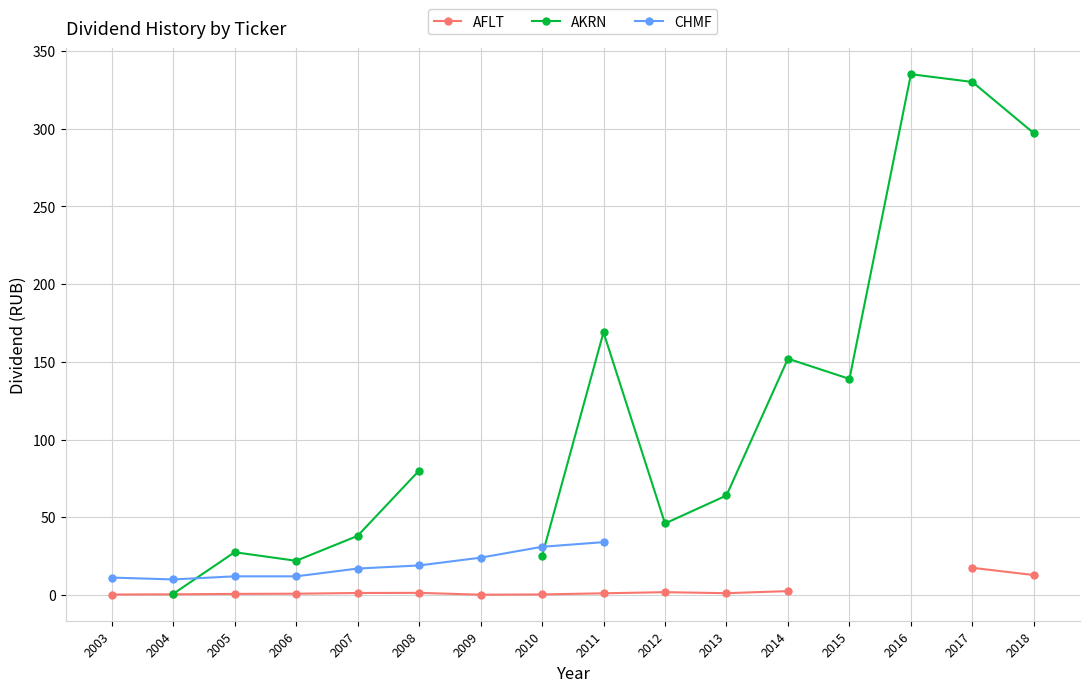

Where is the first local maximum for AFLT?

2008